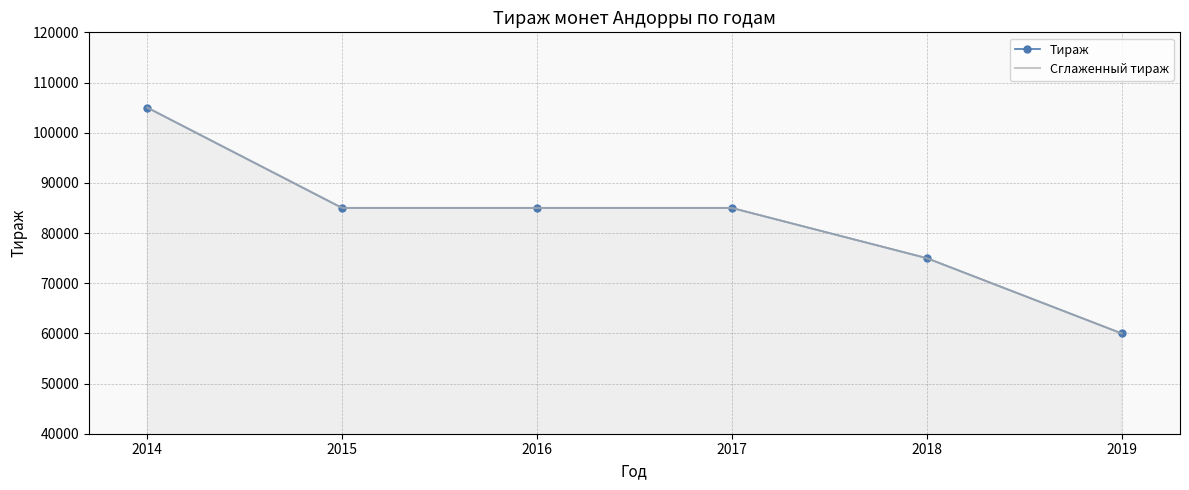

At which label does Тираж reach its peak?

2014